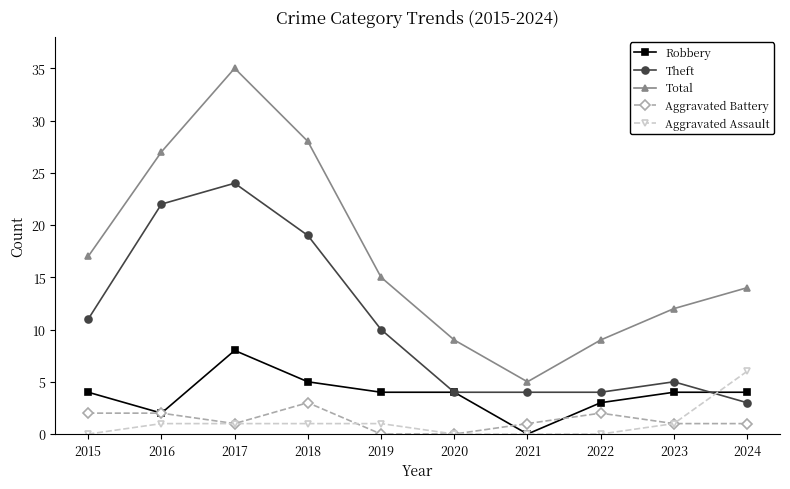

What is the value of the Aggravated Assault point at the 2nd from the left?

1